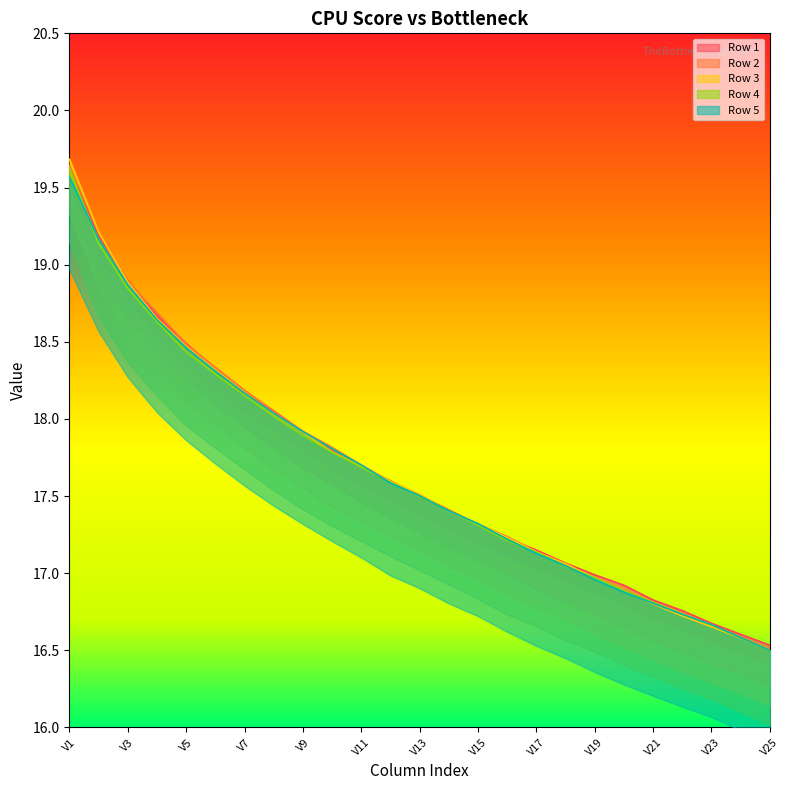

Is it true that Row 2 equals 22.9 at V12?

False